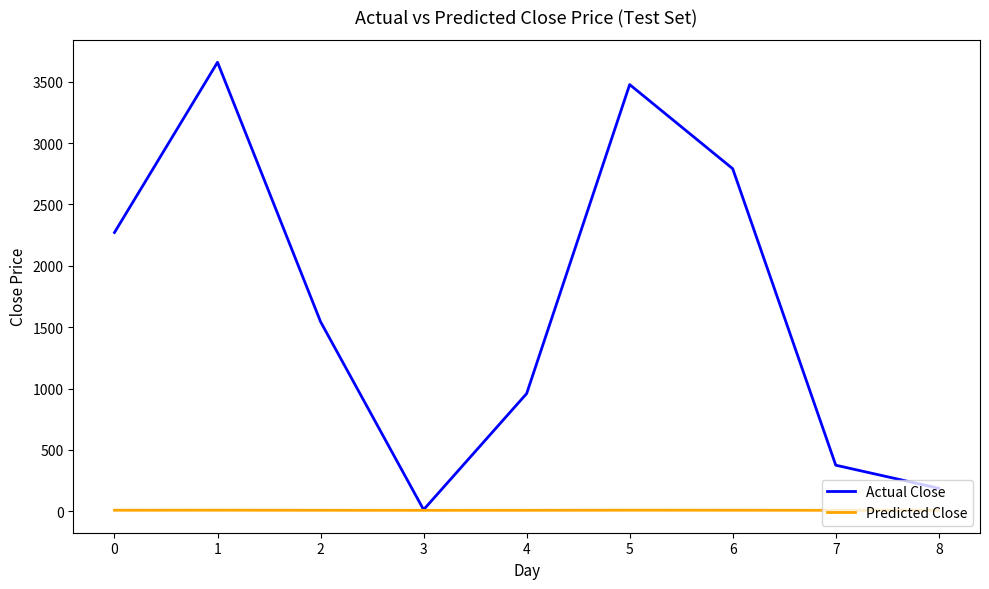

What is the greatest value displayed?

3658.4